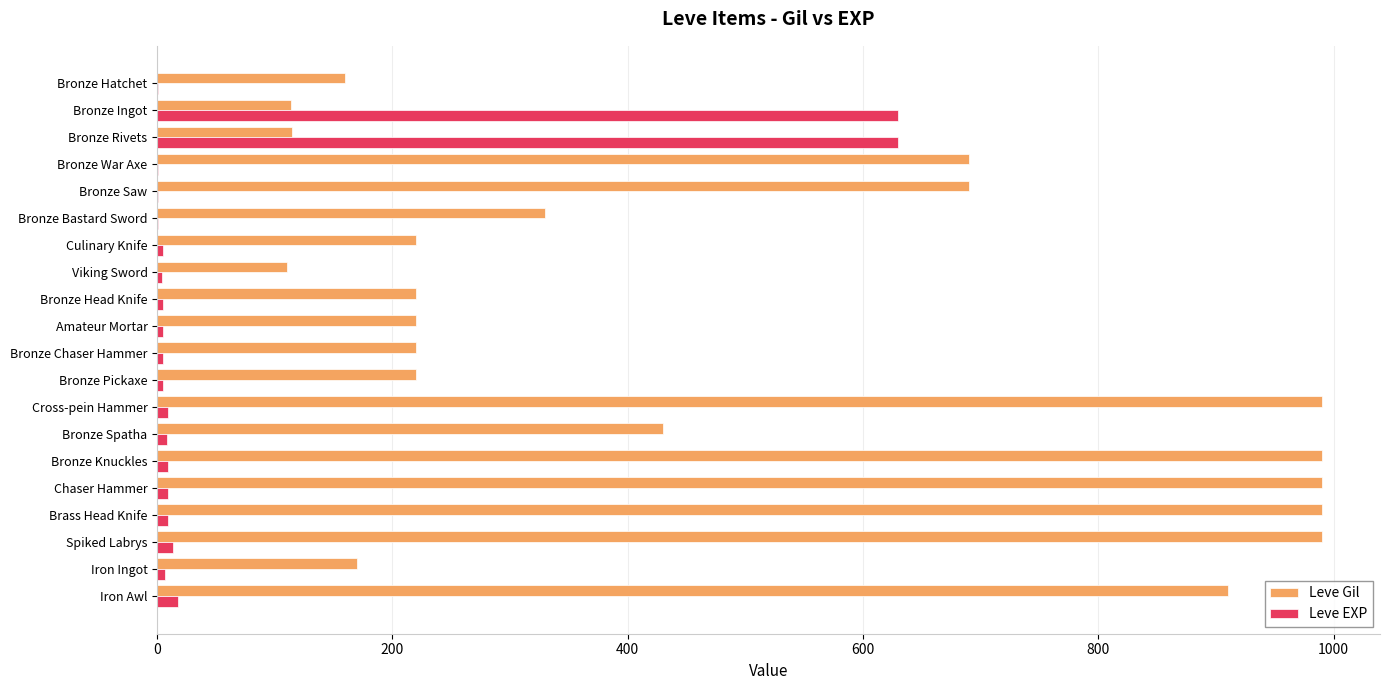

The value of Leve Gil at Bronze Head Knife is 325. True or false?

False